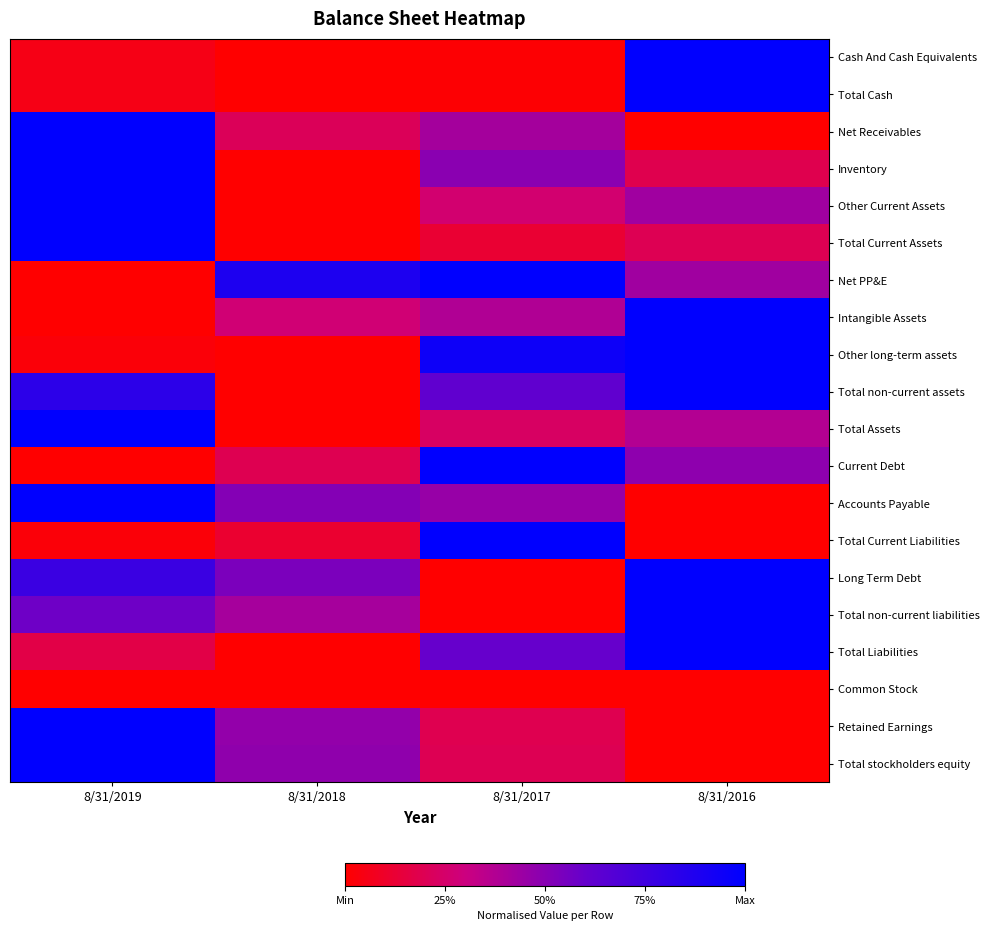

Reading left to right, list all the values displayed in this chart.

Cash And Cash Equivalents: 8/31/2019=0.1	8/31/2018=0.0	8/31/2017=0.0	8/31/2016=1.0
Total Cash: 8/31/2019=0.1	8/31/2018=0.0	8/31/2017=0.0	8/31/2016=1.0
Net Receivables: 8/31/2019=1.0	8/31/2018=0.2	8/31/2017=0.4	8/31/2016=0.0
Inventory: 8/31/2019=1.0	8/31/2018=0.0	8/31/2017=0.5	8/31/2016=0.2
Other Current Assets: 8/31/2019=1.0	8/31/2018=0.0	8/31/2017=0.3	8/31/2016=0.4
Total Current Assets: 8/31/2019=1.0	8/31/2018=0.0	8/31/2017=0.1	8/31/2016=0.2
Net PP&E: 8/31/2019=0.0	8/31/2018=0.9	8/31/2017=1.0	8/31/2016=0.4
Intangible Assets: 8/31/2019=0.0	8/31/2018=0.3	8/31/2017=0.4	8/31/2016=1.0
Other long-term assets: 8/31/2019=0.0	8/31/2018=0.0	8/31/2017=0.9	8/31/2016=1.0
Total non-current assets: 8/31/2019=0.8	8/31/2018=0.0	8/31/2017=0.6	8/31/2016=1.0
Total Assets: 8/31/2019=1.0	8/31/2018=0.0	8/31/2017=0.2	8/31/2016=0.4
Current Debt: 8/31/2019=0.0	8/31/2018=0.2	8/31/2017=1.0	8/31/2016=0.5
Accounts Payable: 8/31/2019=1.0	8/31/2018=0.5	8/31/2017=0.5	8/31/2016=0.0
Total Current Liabilities: 8/31/2019=0.0	8/31/2018=0.1	8/31/2017=1.0	8/31/2016=0.0
Long Term Debt: 8/31/2019=0.8	8/31/2018=0.5	8/31/2017=0.0	8/31/2016=1.0
Total non-current liabilities: 8/31/2019=0.6	8/31/2018=0.4	8/31/2017=0.0	8/31/2016=1.0
Total Liabilities: 8/31/2019=0.2	8/31/2018=0.0	8/31/2017=0.6	8/31/2016=1.0
Common Stock: 8/31/2019=0.0	8/31/2018=0.0	8/31/2017=0.0	8/31/2016=0.0
Retained Earnings: 8/31/2019=1.0	8/31/2018=0.5	8/31/2017=0.2	8/31/2016=0.0
Total stockholders equity: 8/31/2019=1.0	8/31/2018=0.5	8/31/2017=0.2	8/31/2016=0.0